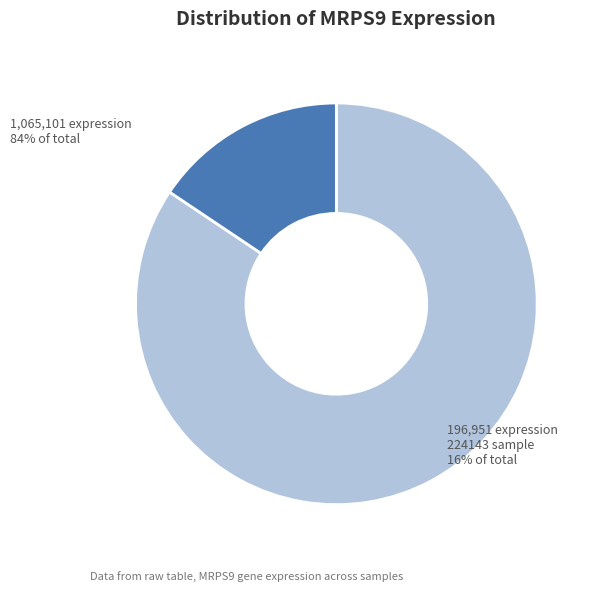

Is there any slice that represents more than half of the pie?

Yes